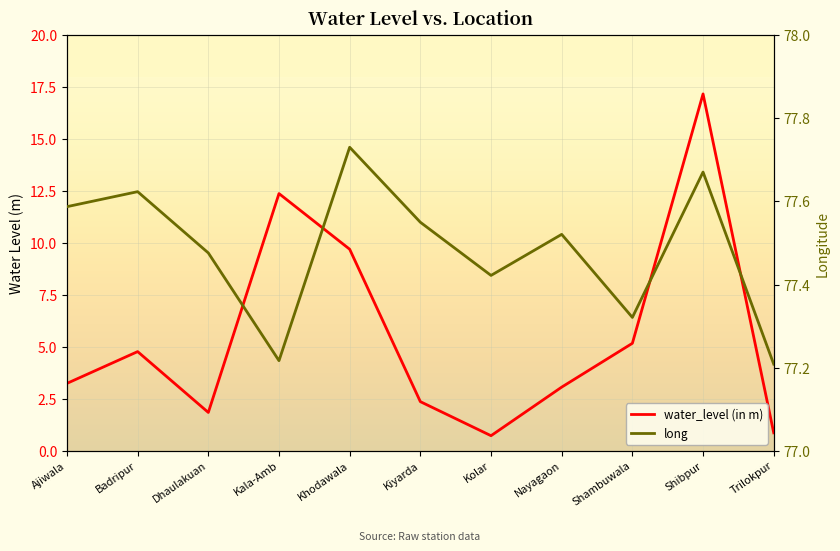

At which label does long reach its minimum?

Trilokpur